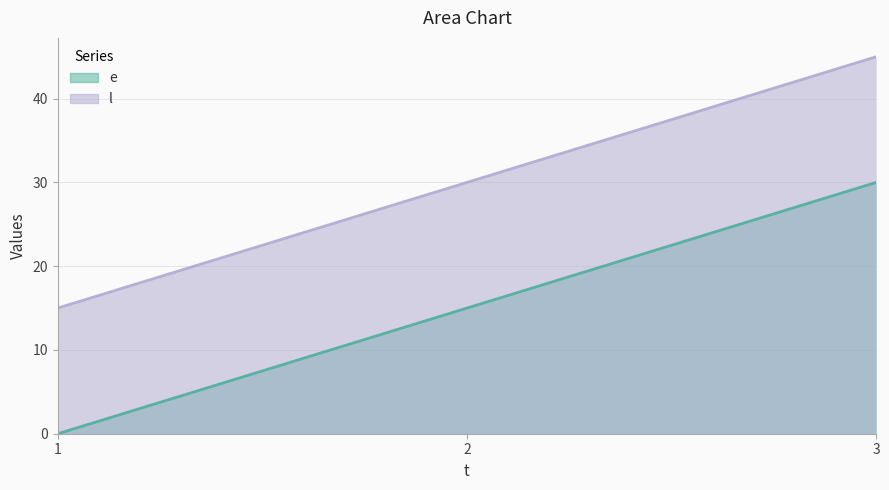

Is it true that l equals 15 at 1?

True